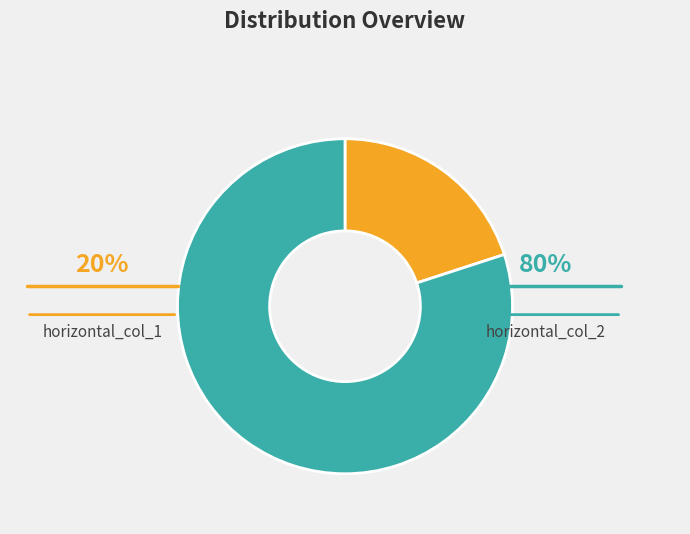

To the nearest percent, what is the average slice percentage?

50%